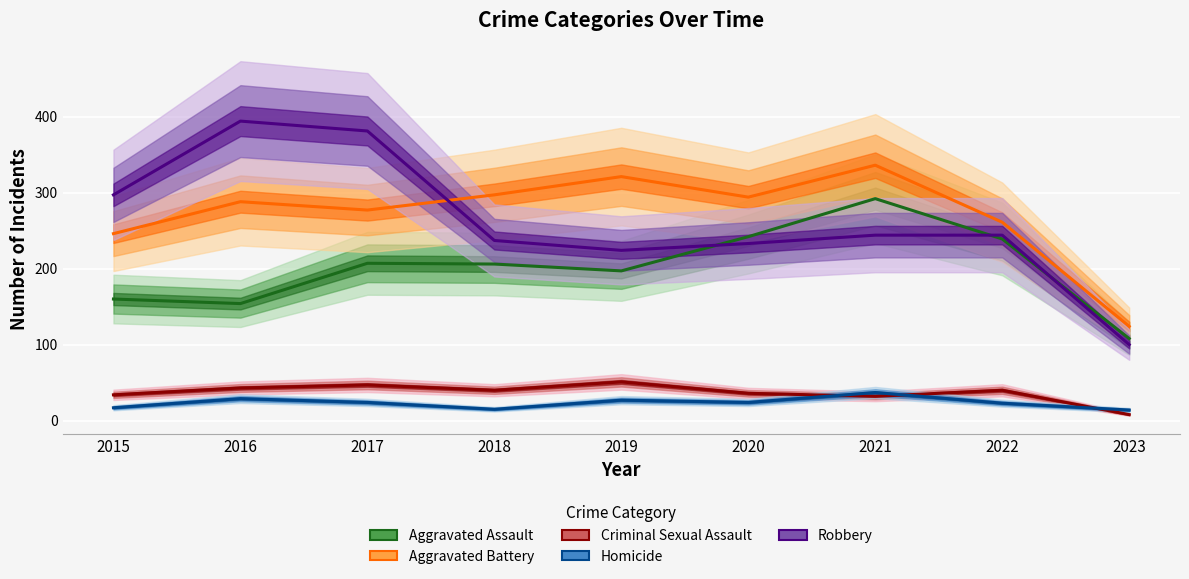

Is it true that Criminal Sexual Assault equals 43 at 2016?

True